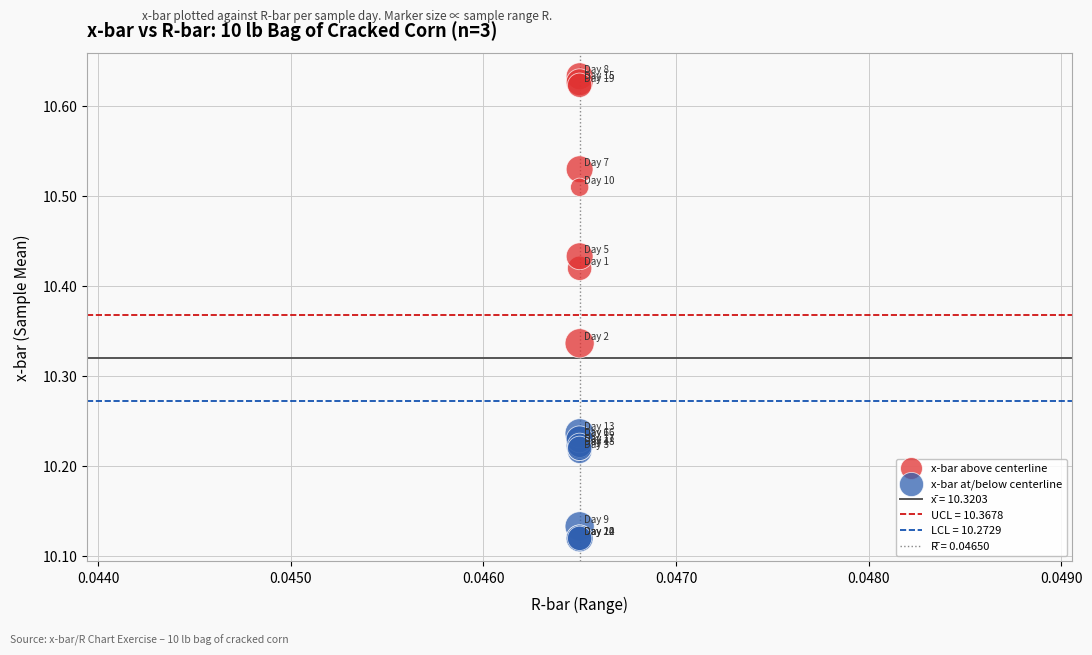

Which series contains the highest Y value?

x-bar above centerline